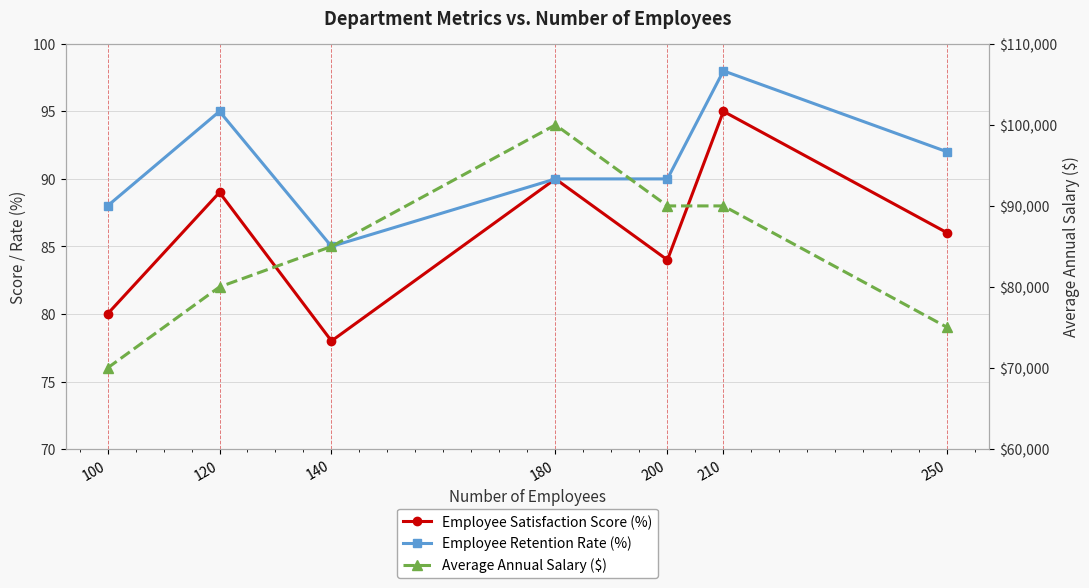

True or false: Employee Retention Rate (%) and Employee Satisfaction Score (%) cross at least once.

False